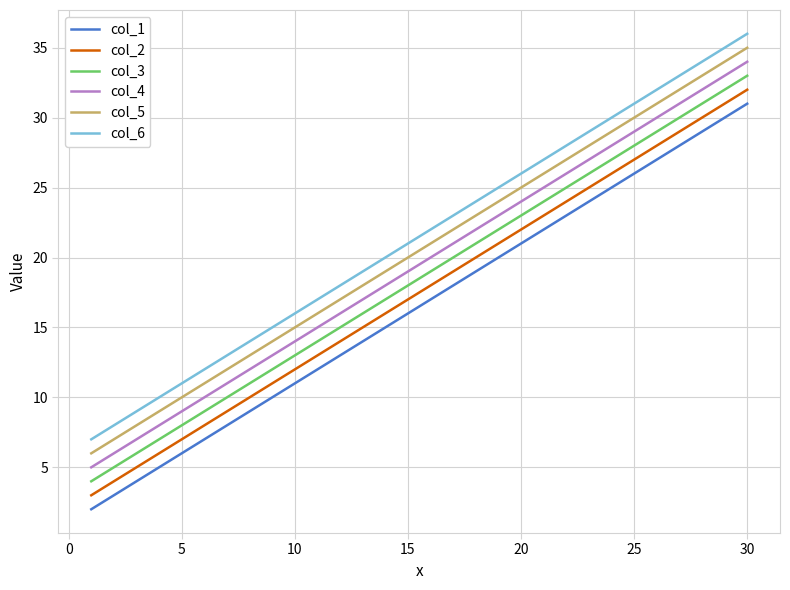

Does the chart display data point markers on the line(s)?

No